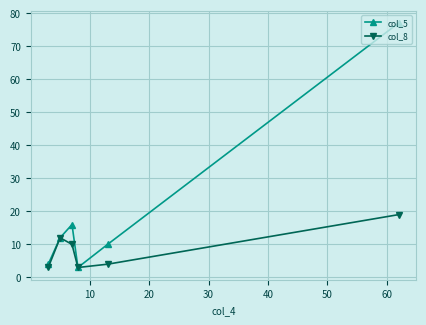

What is the minimum value for col_8?

3